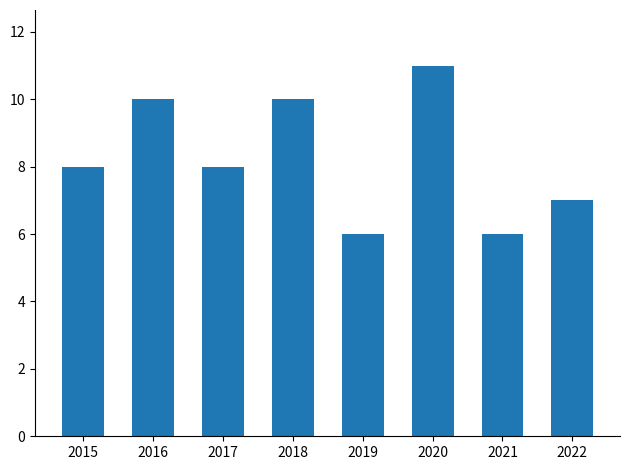

What is the difference between the values at 2017 and 2019?

2